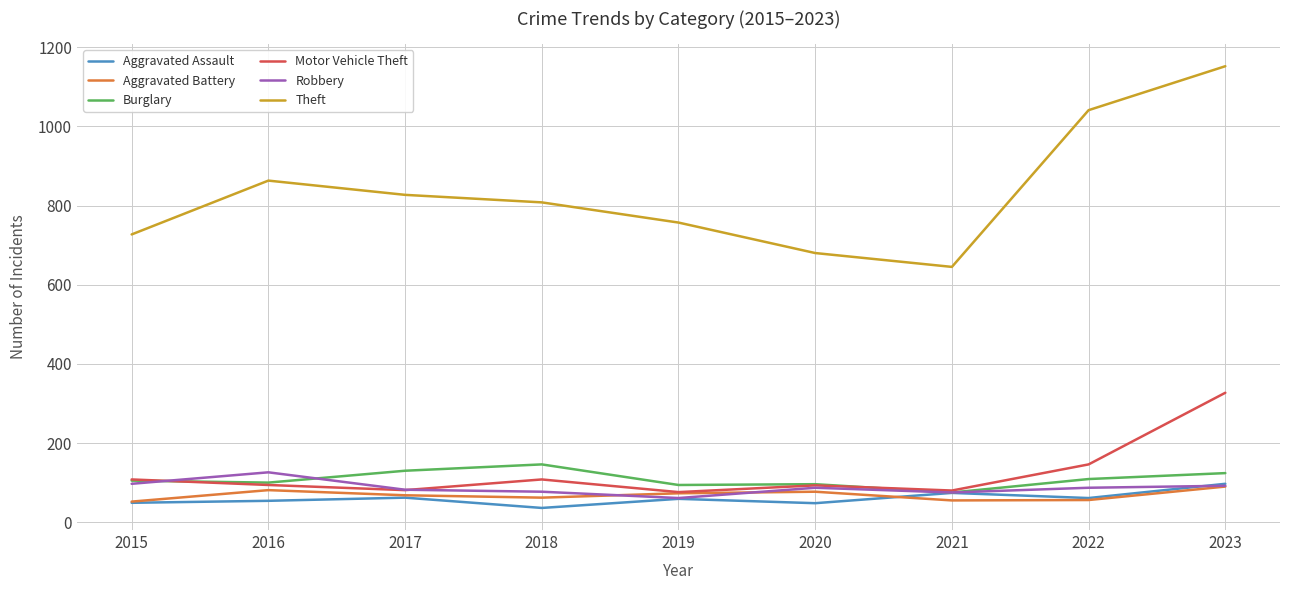

True or false: Burglary has a value of 94 at 2019.

True